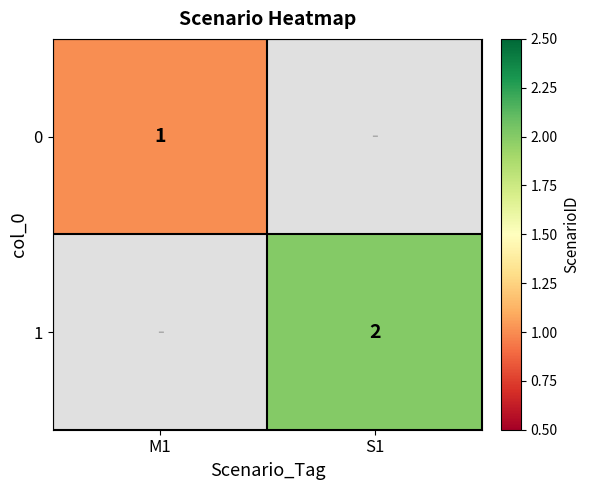

Is it true that 1 equals 2 at S1?

True